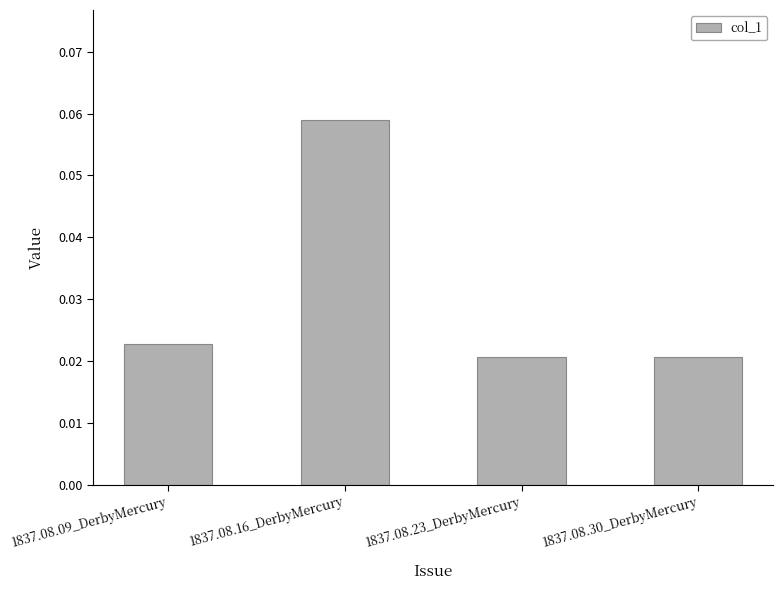

Which label corresponds to the largest value in the chart?

1837.08.16_DerbyMercury